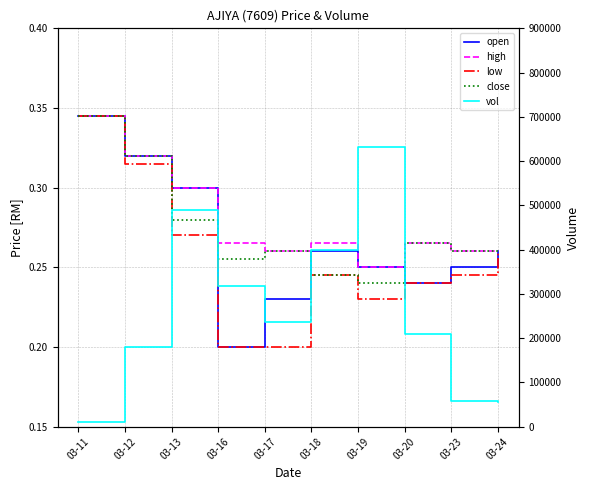

What is the difference between the maximum and minimum values in the vol series?

621500.0